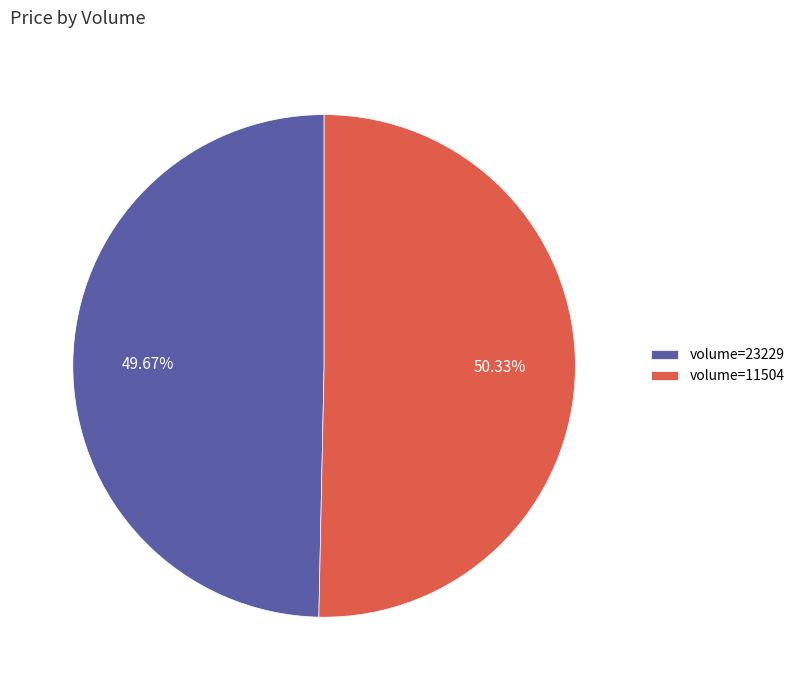

Which slice represents more than half of the pie?

volume=11504